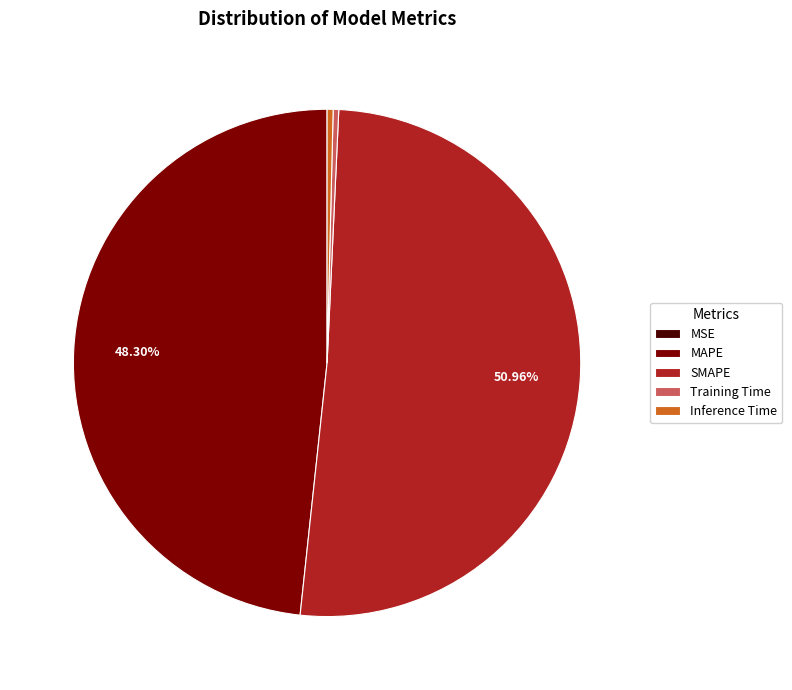

Which slice is the largest?

SMAPE